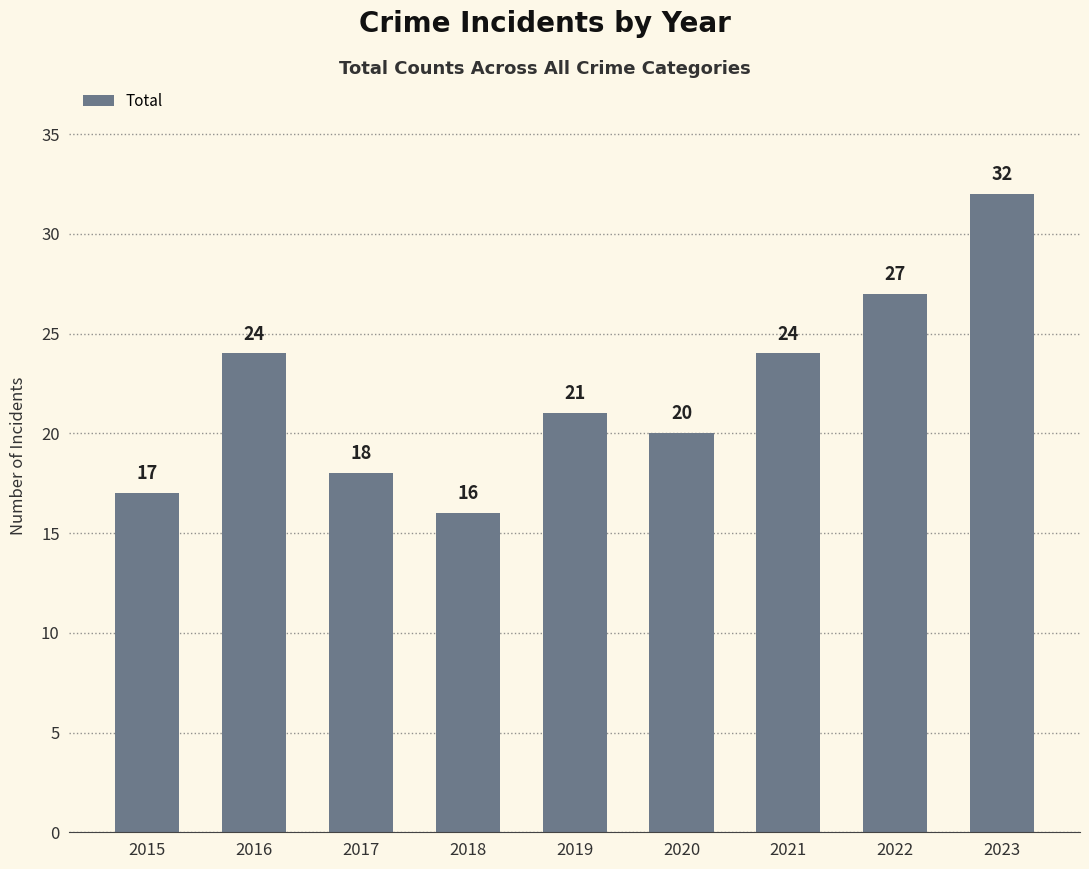

What is the maximum value shown in the chart?

32